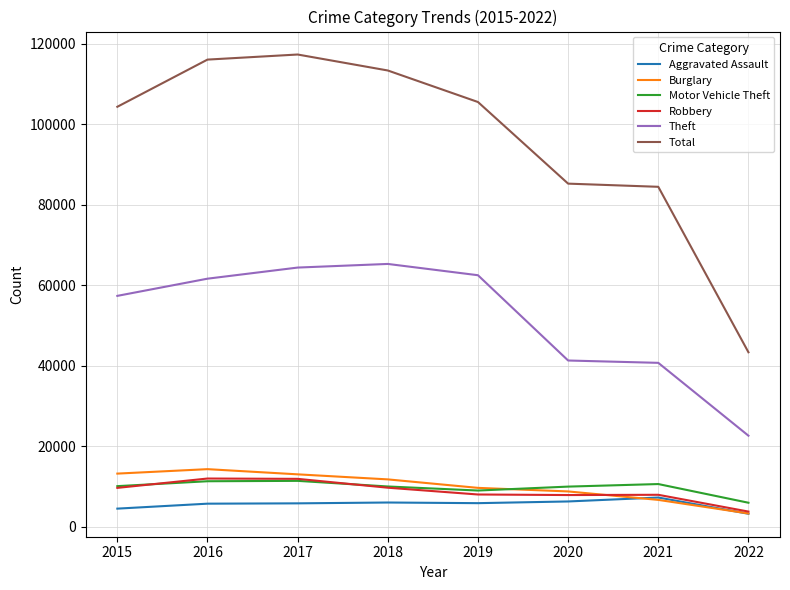

Which series has the widest spread of values?

Total